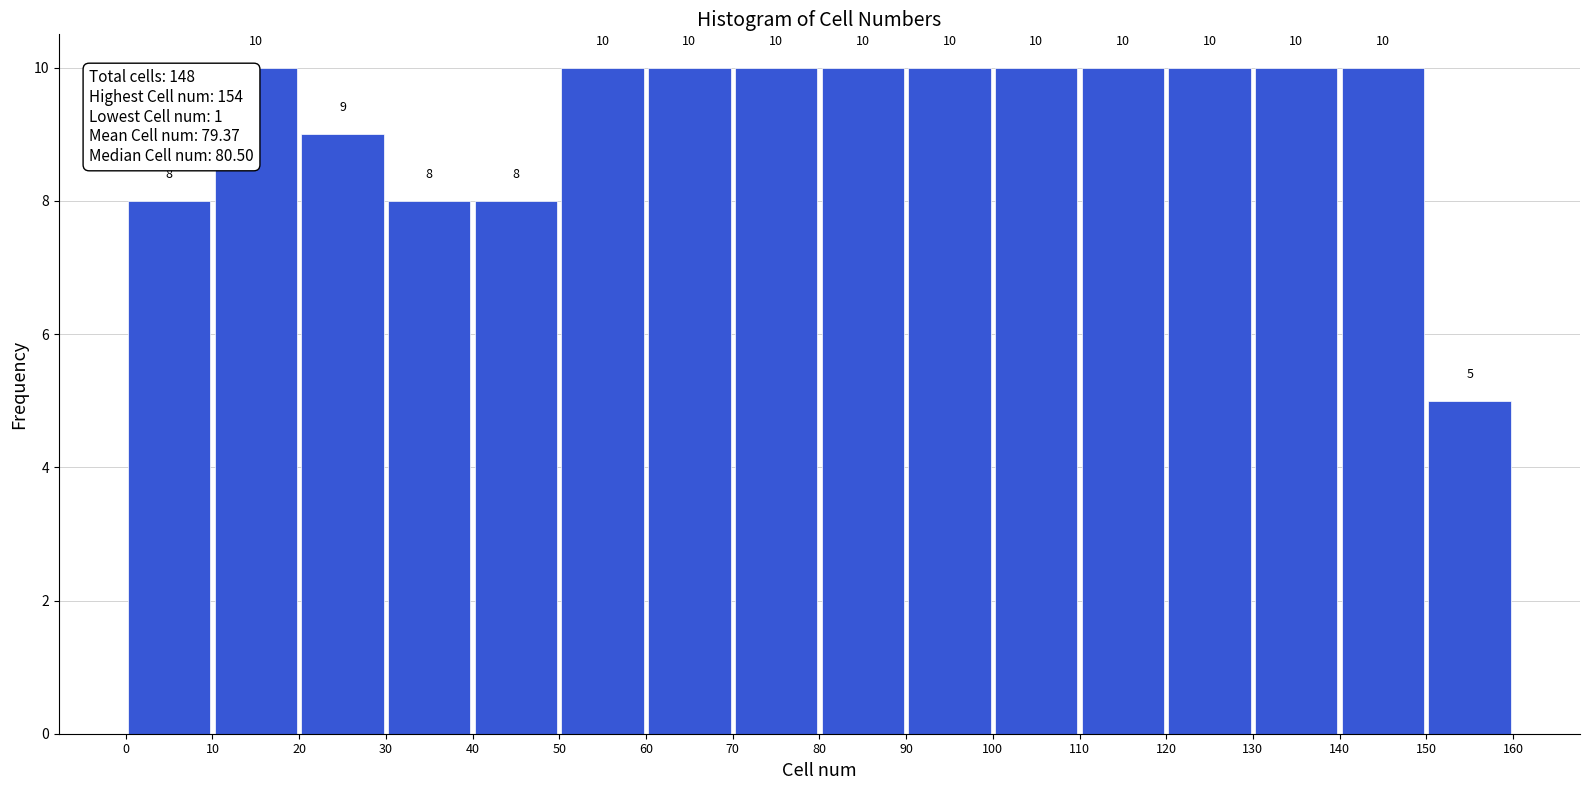

Reading left to right, list every bar in this chart as the range it spans on the x-axis followed by its height.

0 to 10: 8
10 to 20: 10
20 to 30: 9
30 to 40: 8
40 to 50: 8
50 to 60: 10
60 to 70: 10
70 to 80: 10
80 to 90: 10
90 to 100: 10
100 to 110: 10
110 to 120: 10
120 to 130: 10
130 to 140: 10
140 to 150: 10
150 to 160: 5